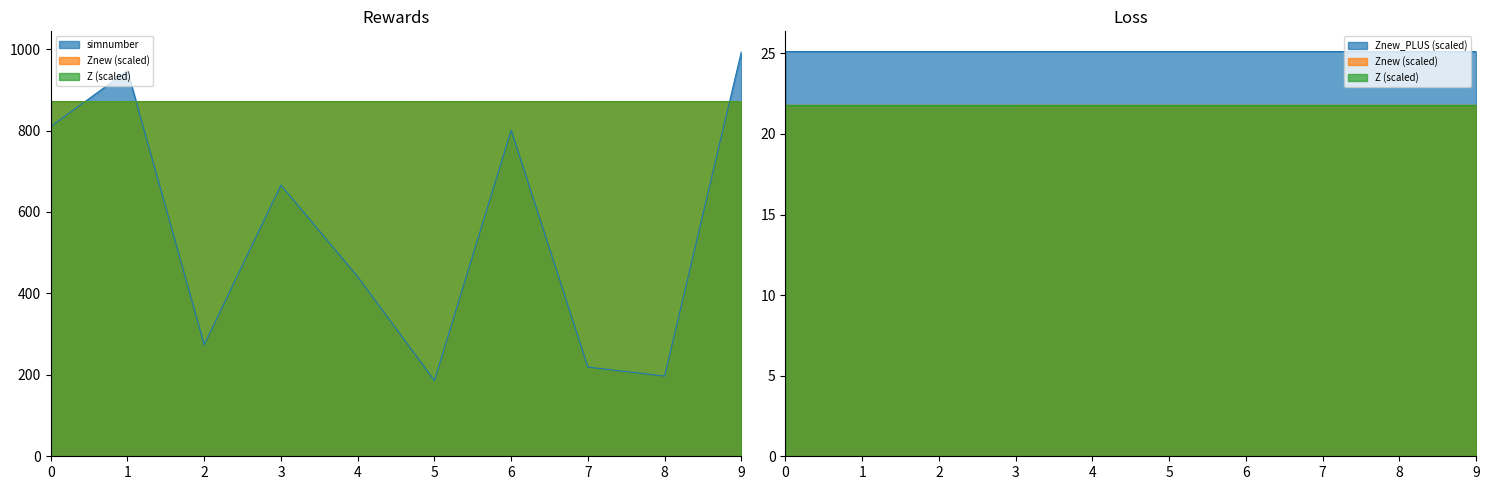

The value of Z at 2 is 870.7. True or false?

True